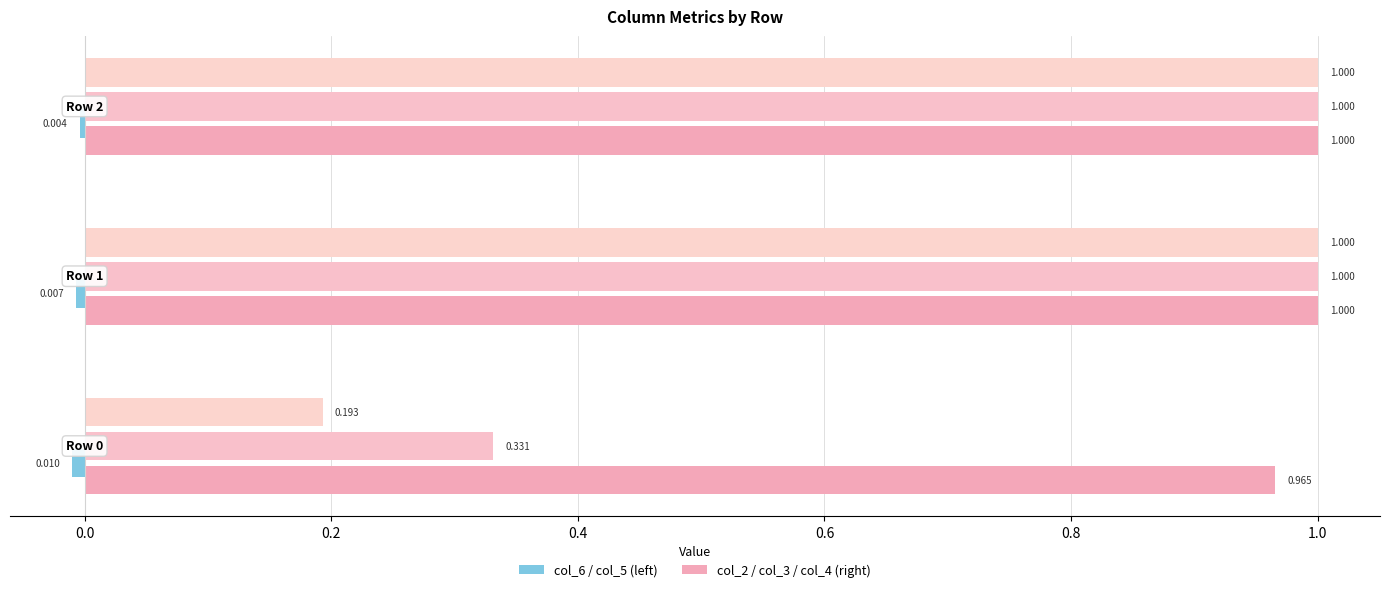

Rank the series by their average value, from highest to lowest.

col_2, col_6